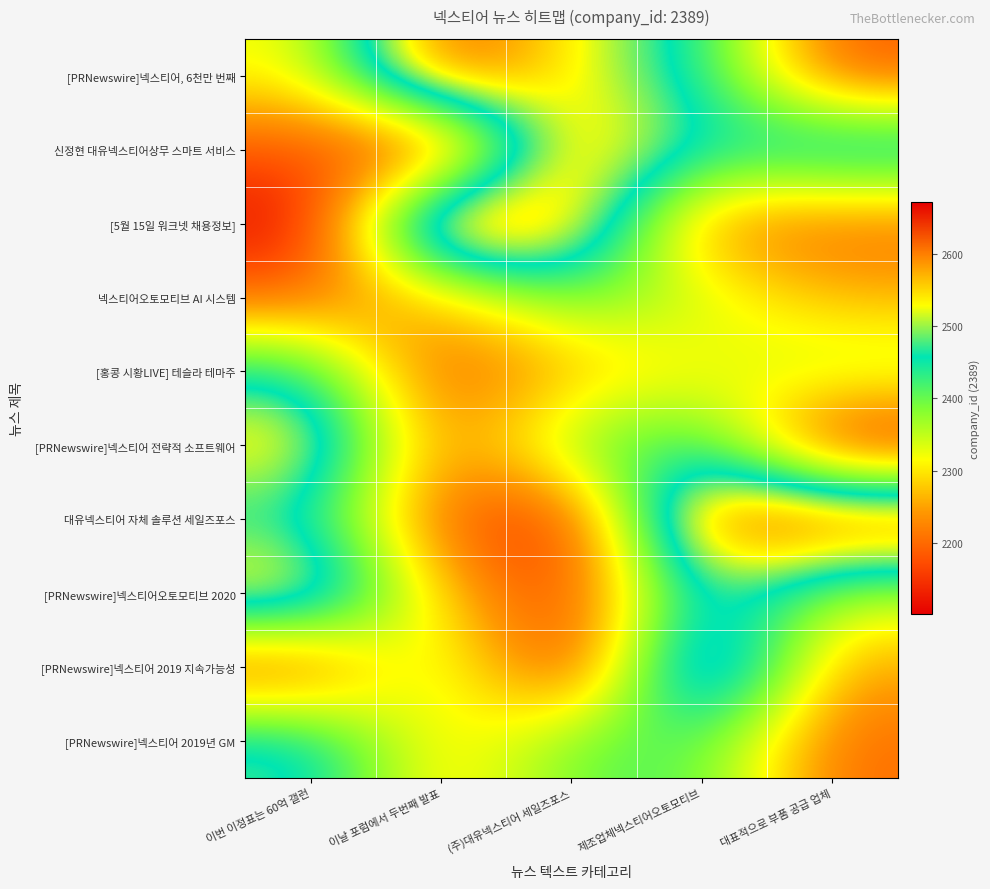

Rank the series by their maximum value, from highest to lowest.

[5월 15일 워크넷 채용정보], 대유넥스티어 자체 솔루션 세일즈포스, [PRNewswire]넥스티어, 6천만 번째, [PRNewswire]넥스티어 2019 지속가능성, 신정현 대유넥스티어상무 스마트 서비스, [PRNewswire]넥스티어오토모티브 2020, [PRNewswire]넥스티어 전략적 소프트웨어, [PRNewswire]넥스티어 2019년 GM, [홍콩 시황LIVE] 테슬라 테마주, 넥스티어오토모티브 AI 시스템